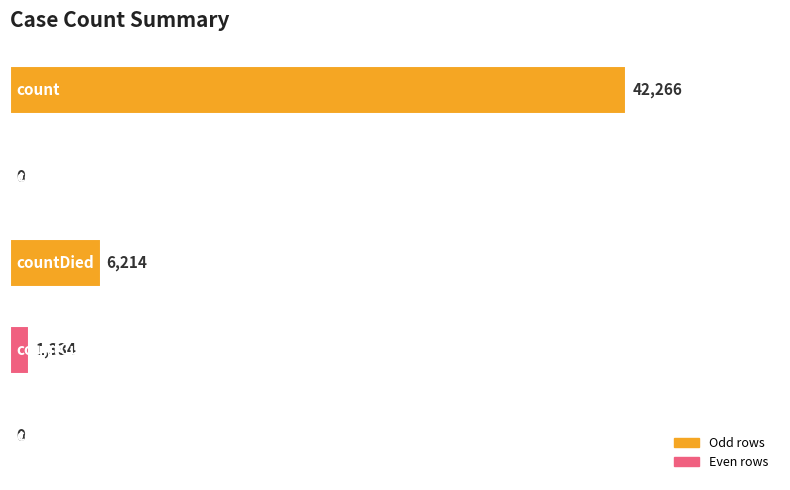

What is the sum of all values?

49814